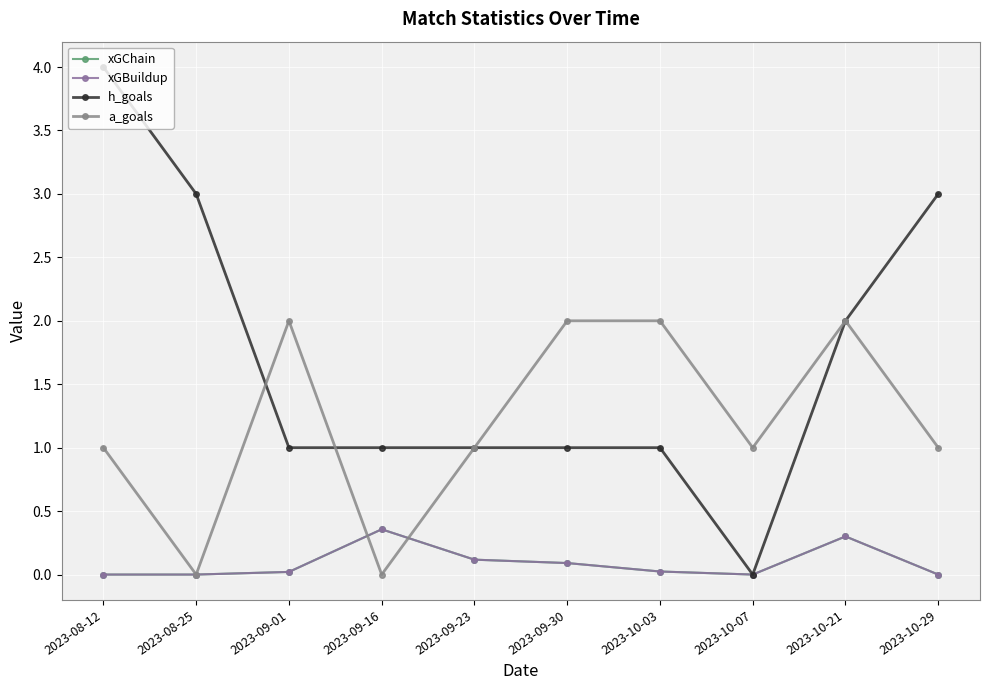

Does the chart have visible grid lines?

Yes